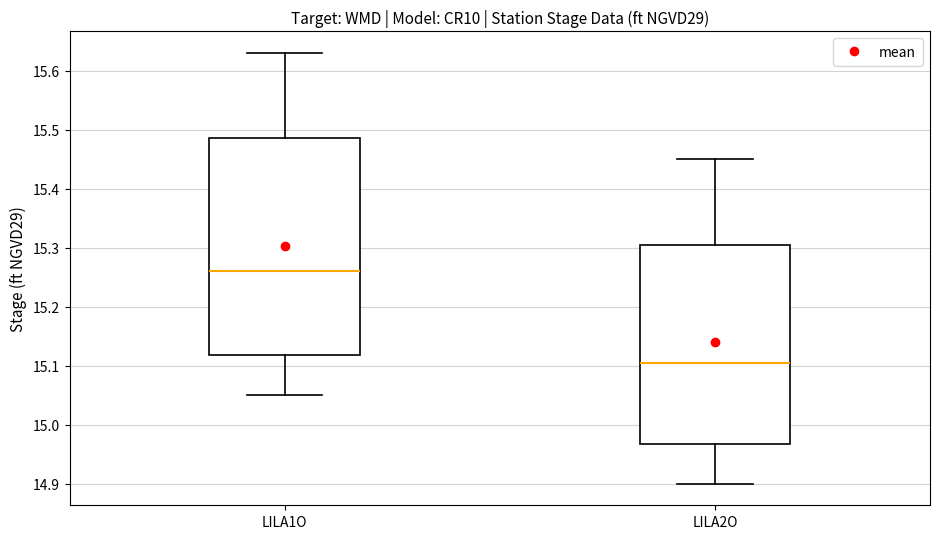

Which box has the highest median line?

LILA1O